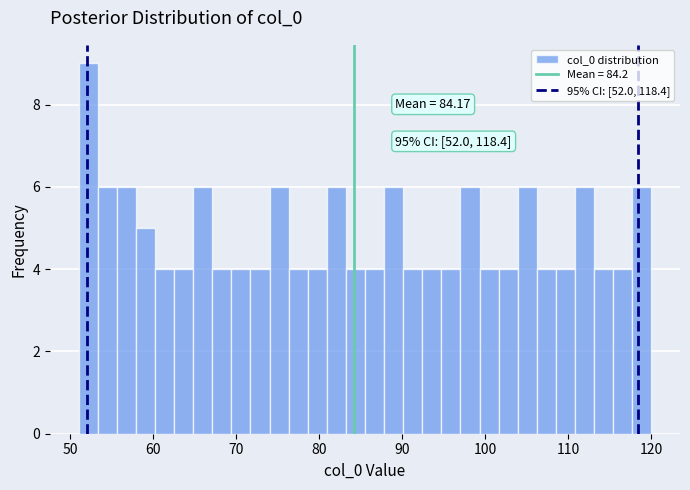

Around what value on the x-axis is the tallest bar? Give the approximate position of its centre, as read against the axis.

52